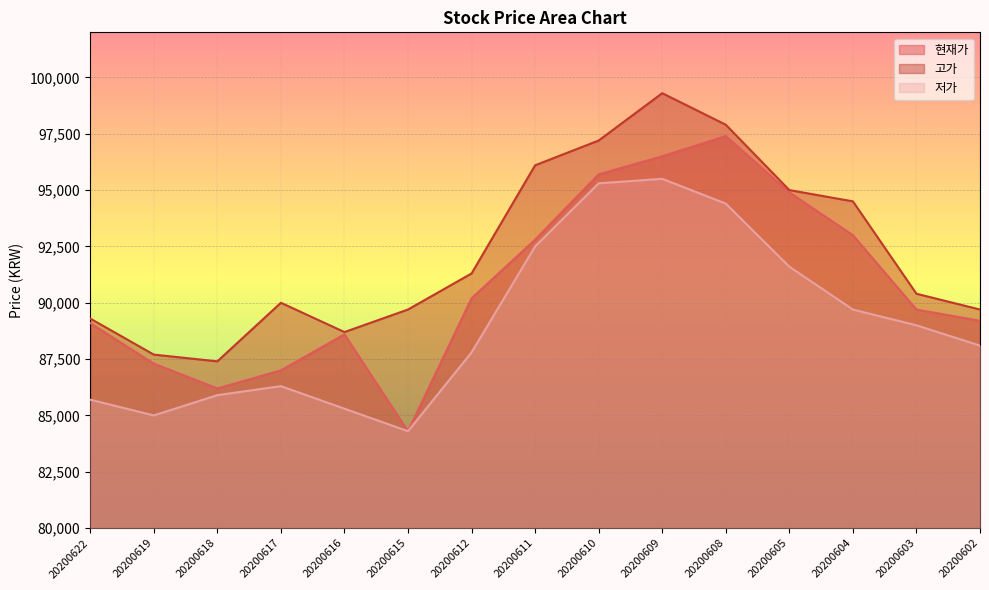

Reading left to right, list all the values displayed in this chart.

현재가: 89100	87300	86200	87000	88600	84300	90200	92800	95700	96500	97400	94900	93000	89700	89200
고가: 89300	87700	87400	90000	88700	89700	91300	96100	97200	99300	97900	95000	94500	90400	89700
저가: 85700	85000	85900	86300	85300	84300	87800	92500	95300	95500	94400	91600	89700	89000	88100